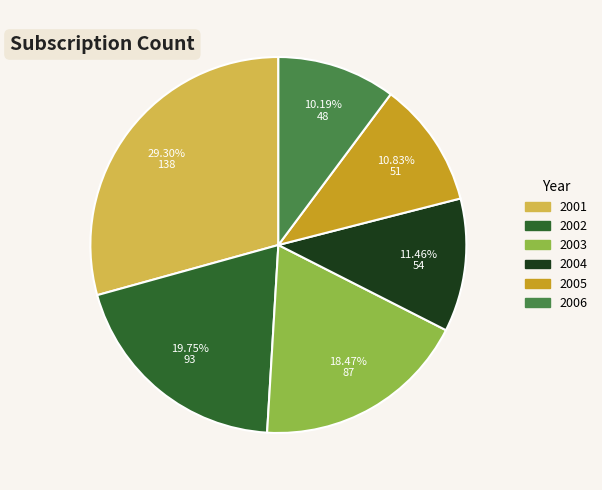

Count the number of slices in the pie.

6